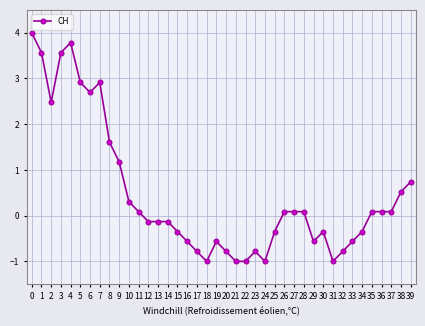

How many data points are less than 0?

20